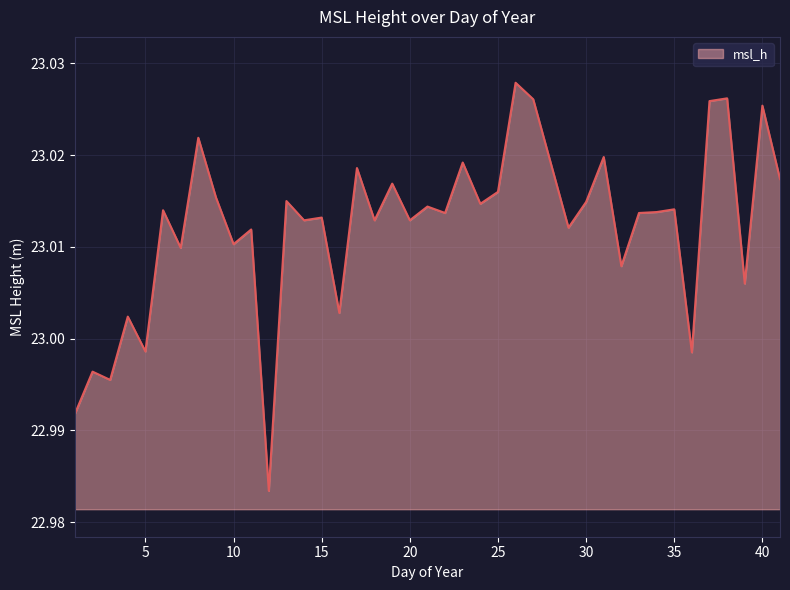

Reading left to right, list all the values displayed in this chart.

23.0	23.0	23.0	23.0	23.0	23.0	23.0	23.0	23.0	23.0	23.0	23.0	23.0	23.0	23.0	23.0	23.0	23.0	23.0	23.0	23.0	23.0	23.0	23.0	23.0	23.0	23.0	23.0	23.0	23.0	23.0	23.0	23.0	23.0	23.0	23.0	23.0	23.0	23.0	23.0